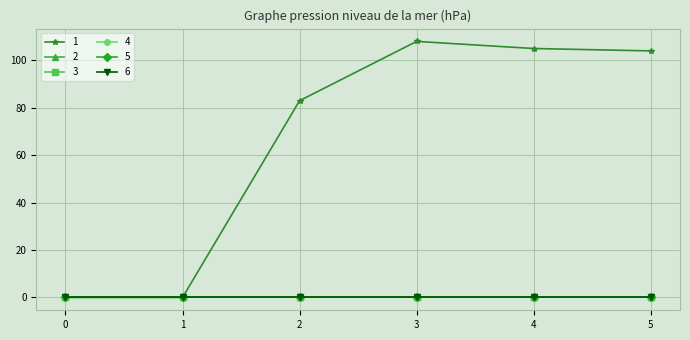

True or false: 5 and 3 cross at least once.

False